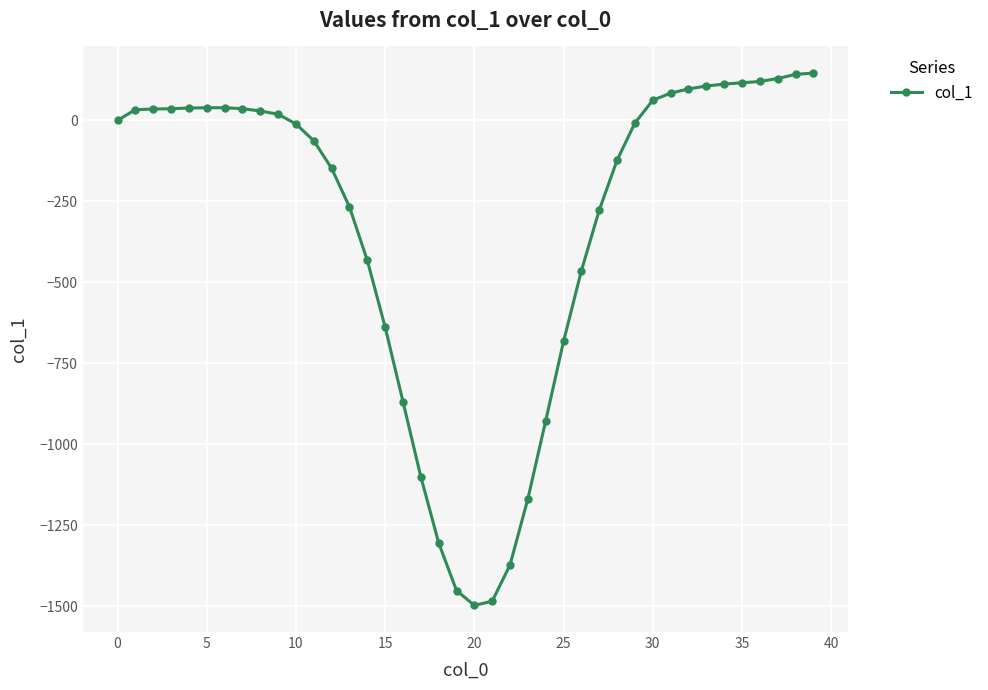

What is the sum of all values?

-12866